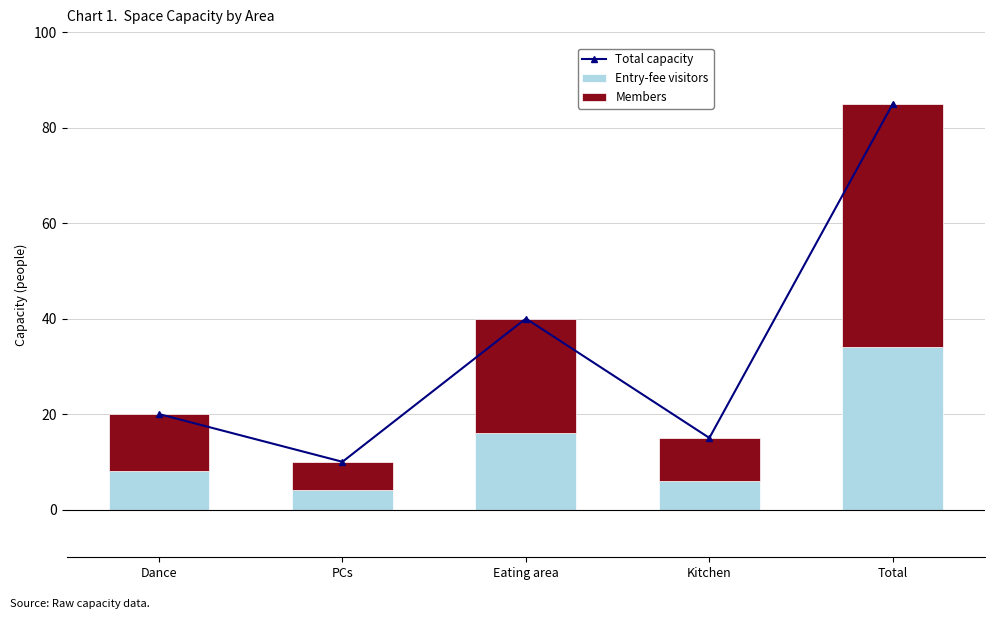

How many series are shown in this chart?

3